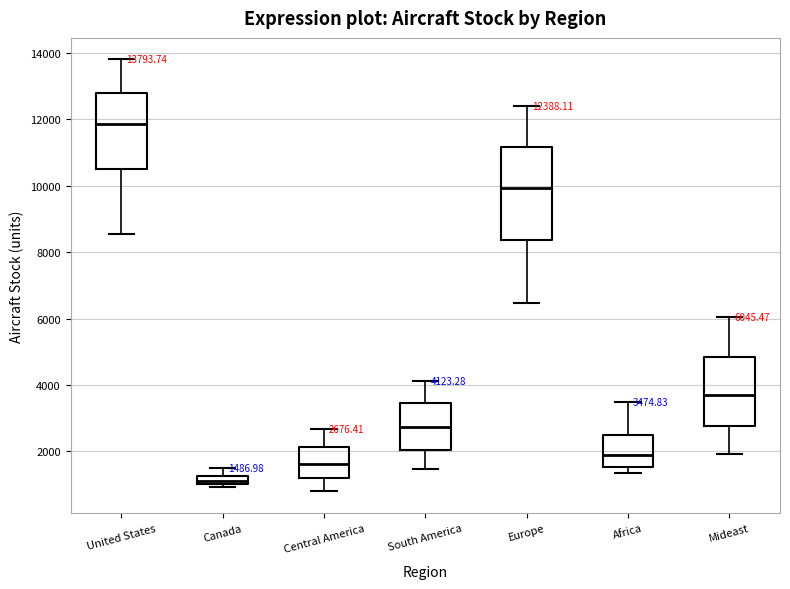

Which box is the tallest, from its lower edge to its upper edge?

Europe